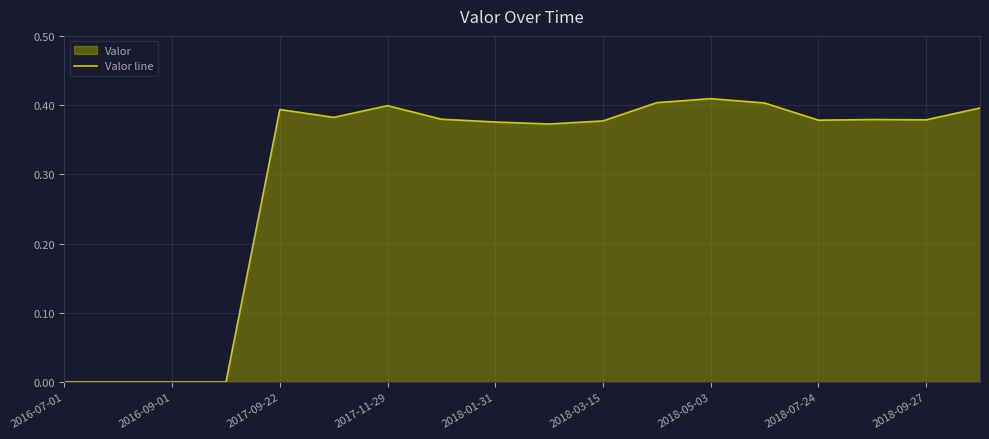

Is it true that the value at 2016-07-01 is -0.2?

False